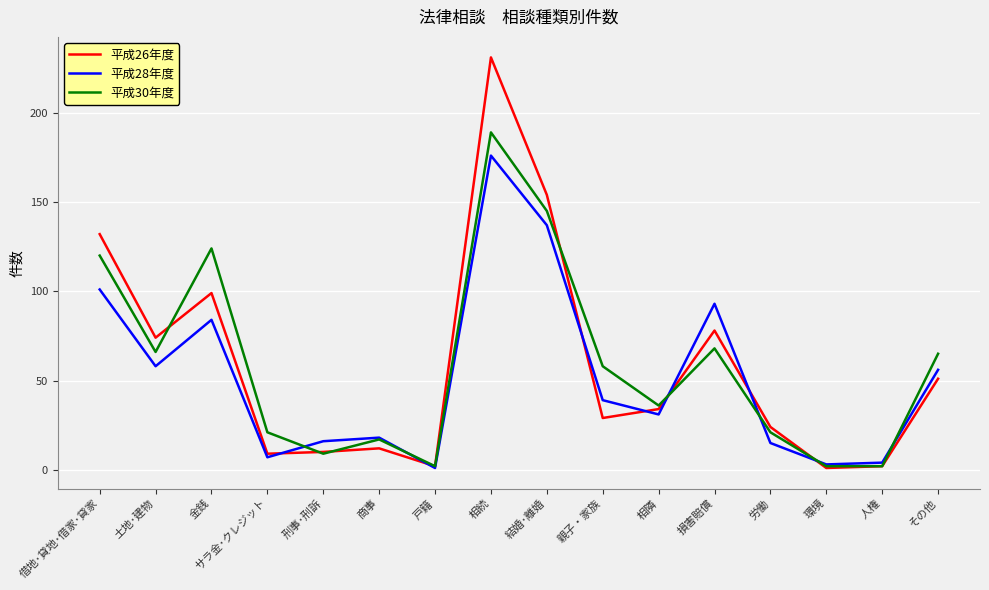

True or false: 平成28年度 and 平成30年度 intersect in this chart.

True